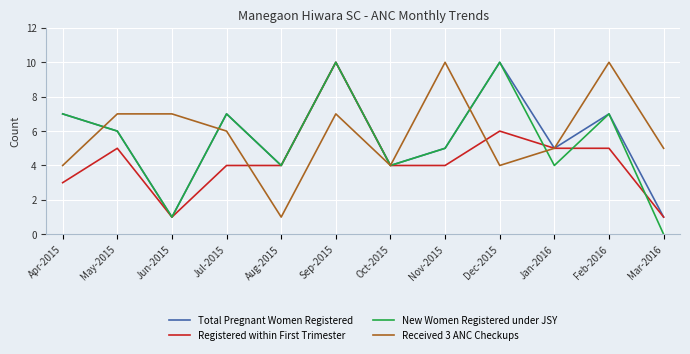

What is the greatest value displayed?

10